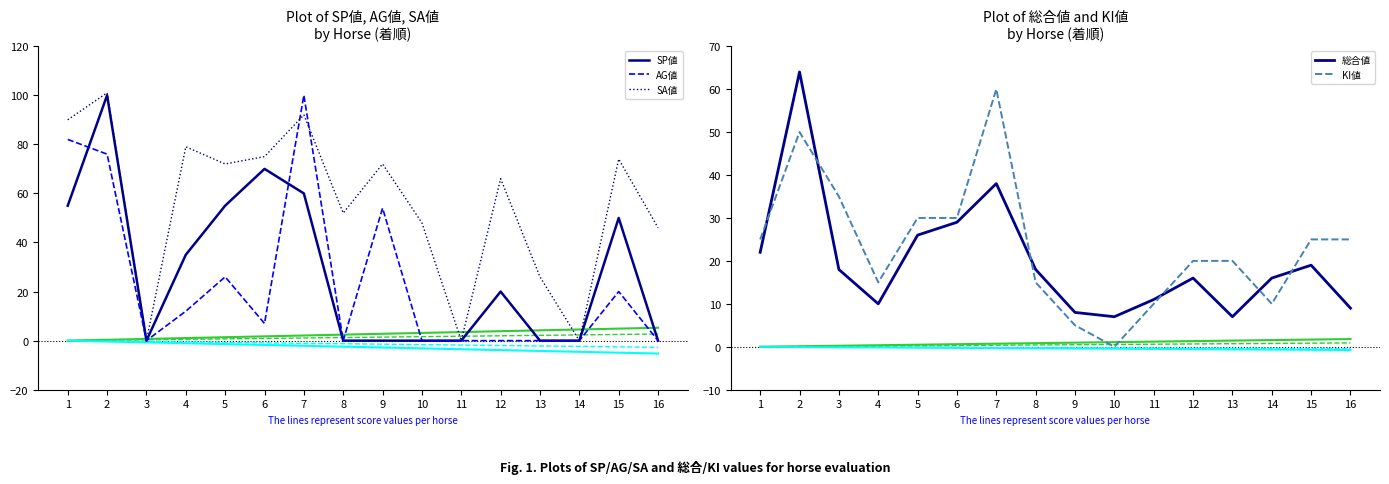

Which category has the highest value across all series?

2